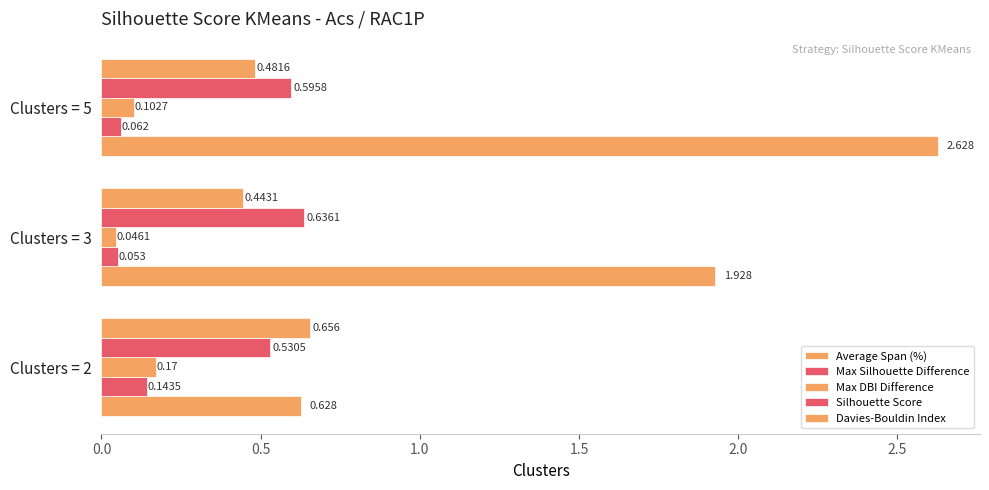

Count the number of data series in this chart.

5